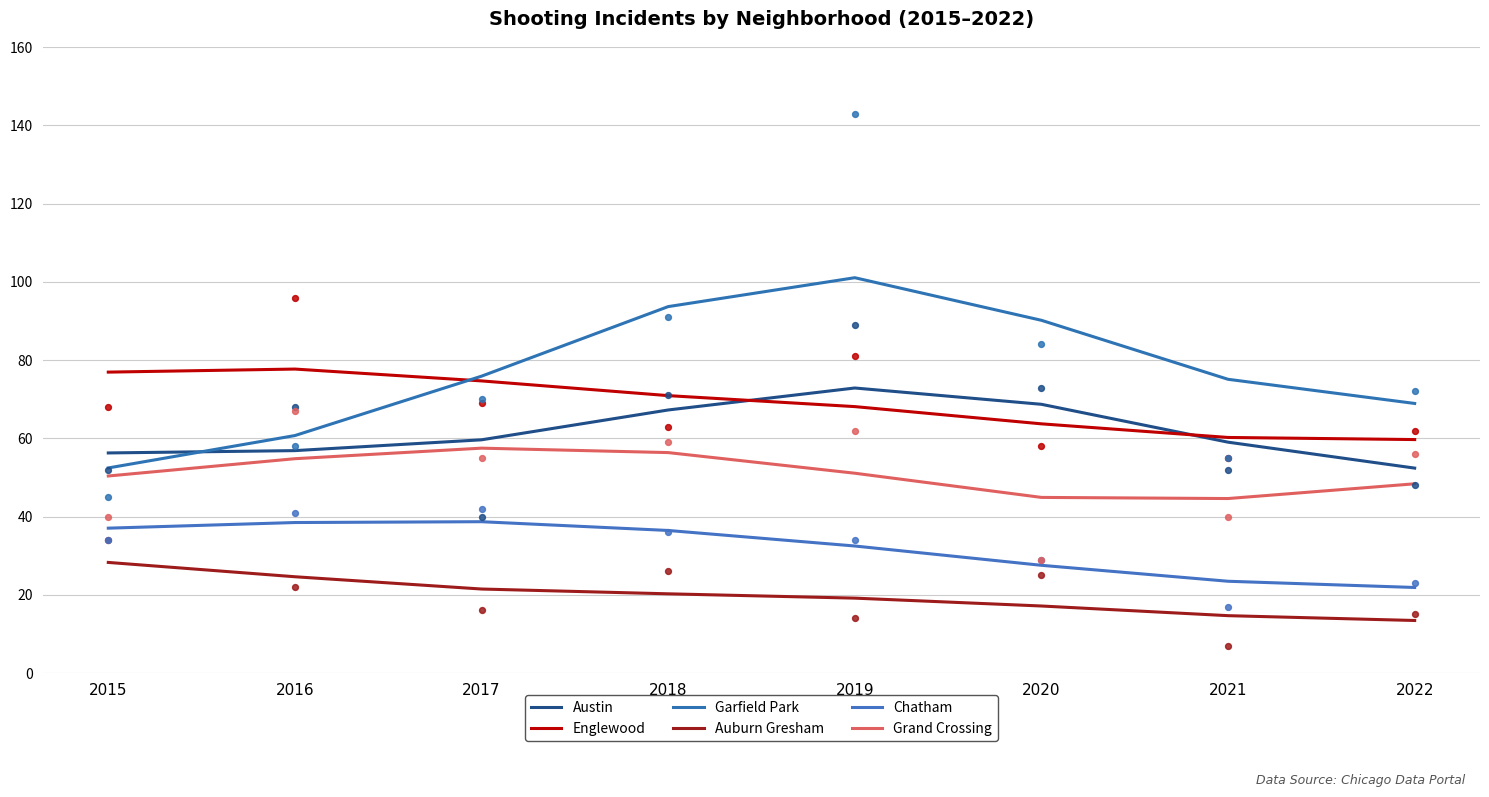

Which series has the widest spread of Y values?

Garfield Park